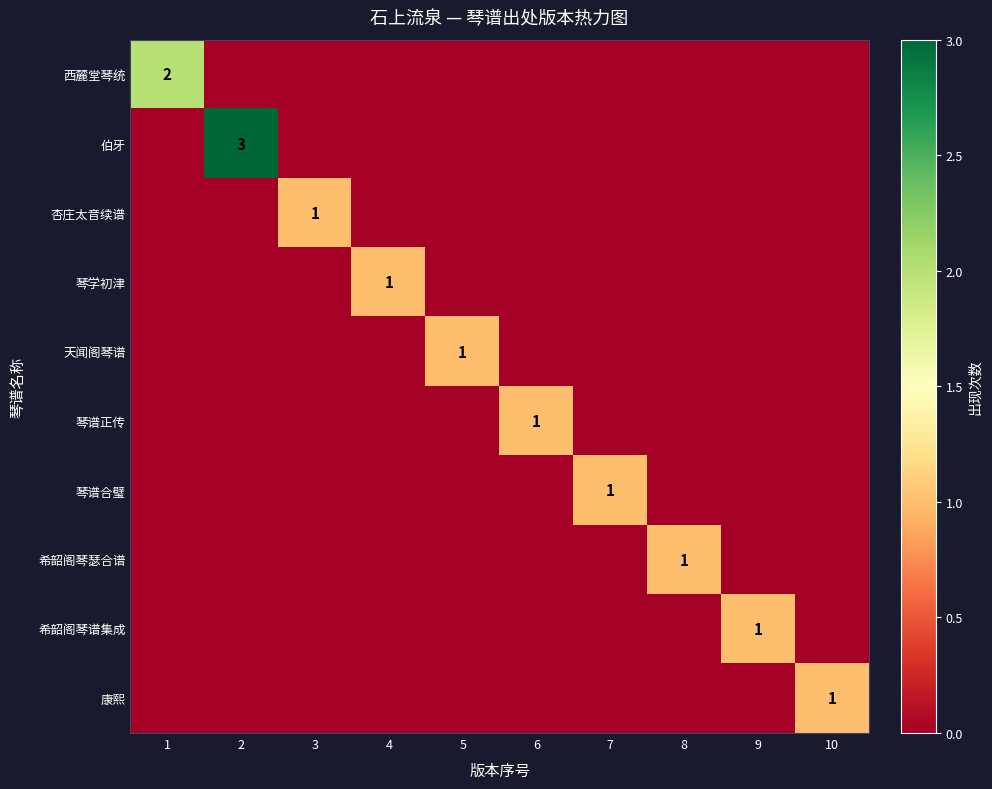

The value of 康熙 at 10 is 1. True or false?

True